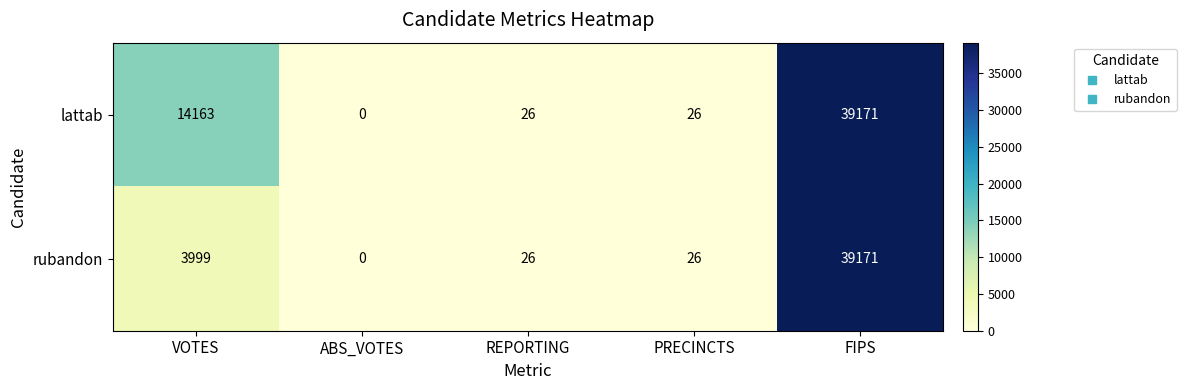

Read the lattab value at VOTES, to the nearest 50.

14150